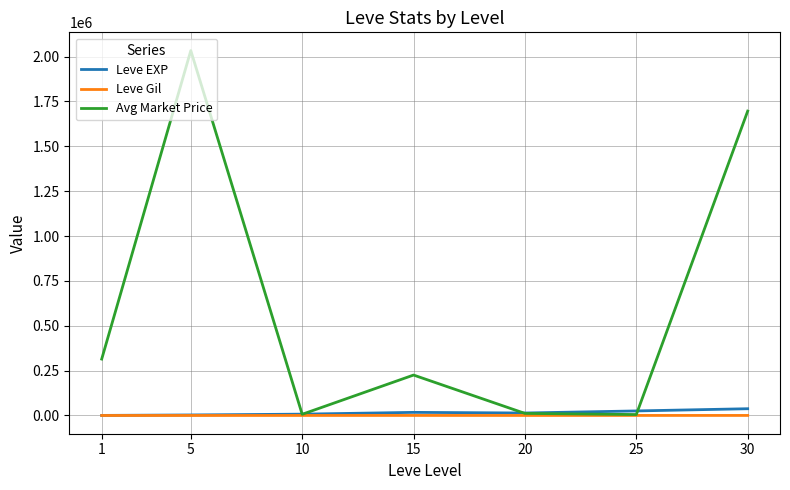

How many lines are shown in the chart?

3